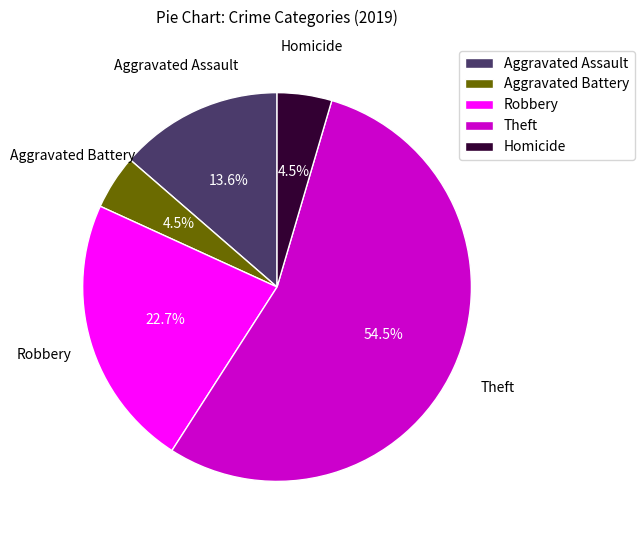

How many segments does this pie chart have?

5